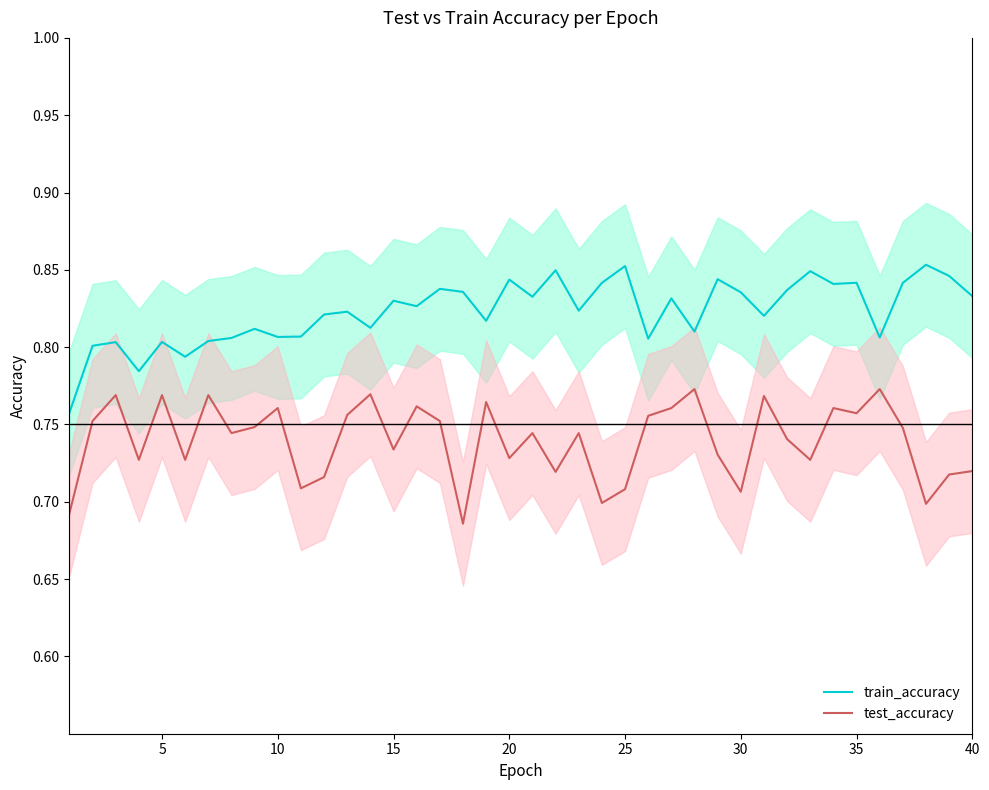

Does the chart display data point markers on the line(s)?

No